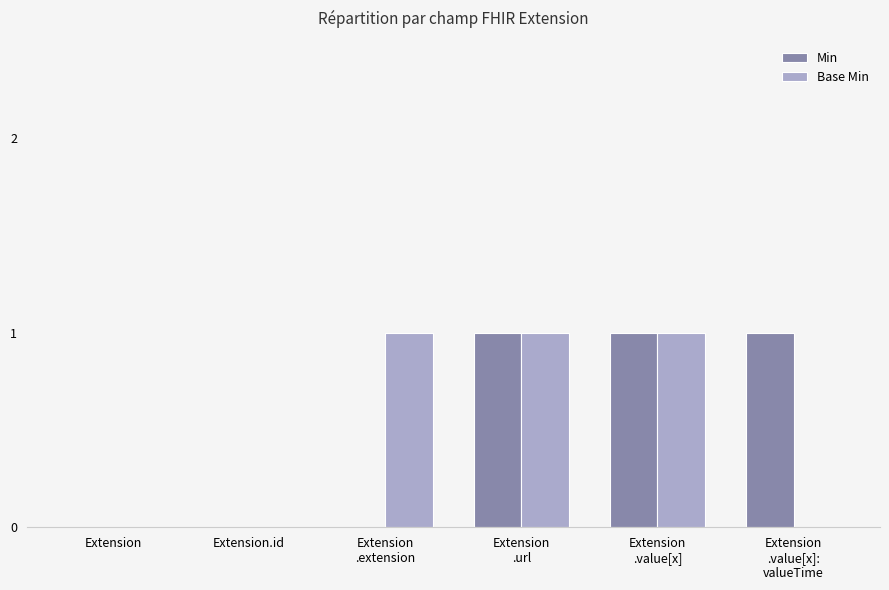

Which series changed the most between Extension
.value[x] and Extension
.value[x]:
valueTime?

Base Min